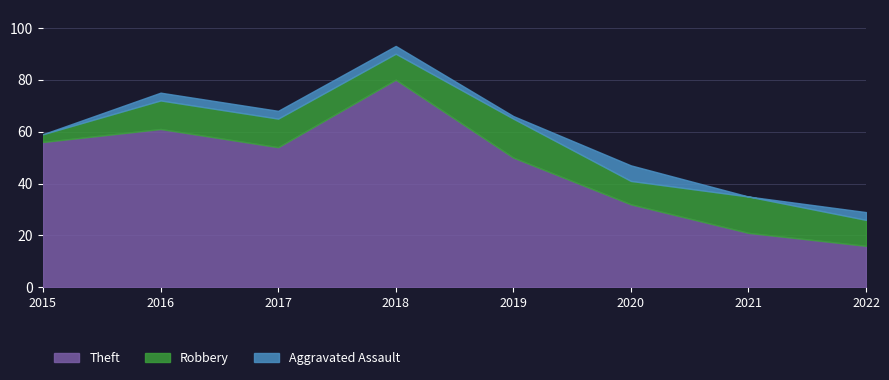

Is the value of Theft at 2019 greater than the value of Robbery at 2019?

Yes